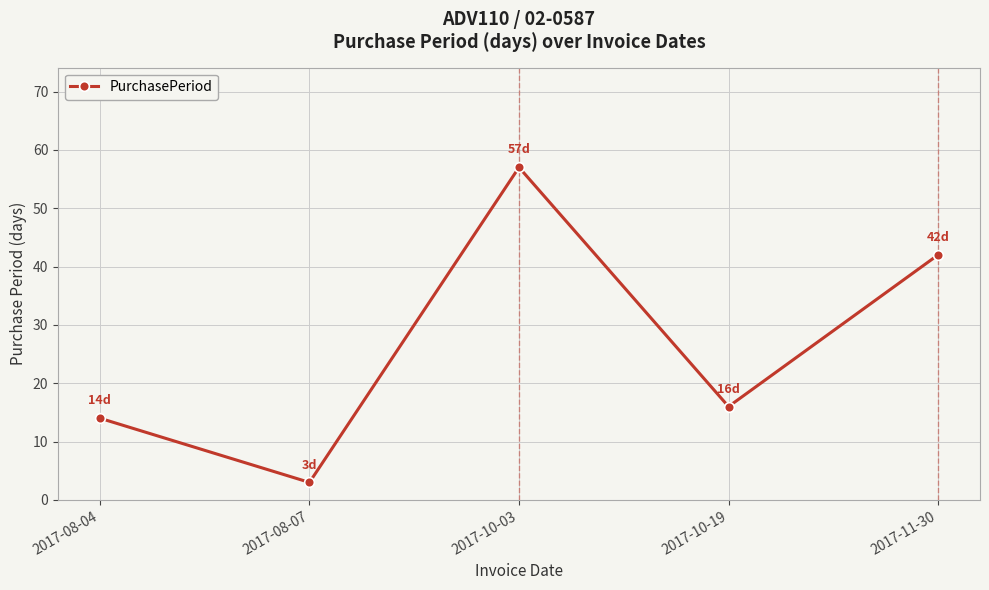

How many lines are shown in the chart?

1